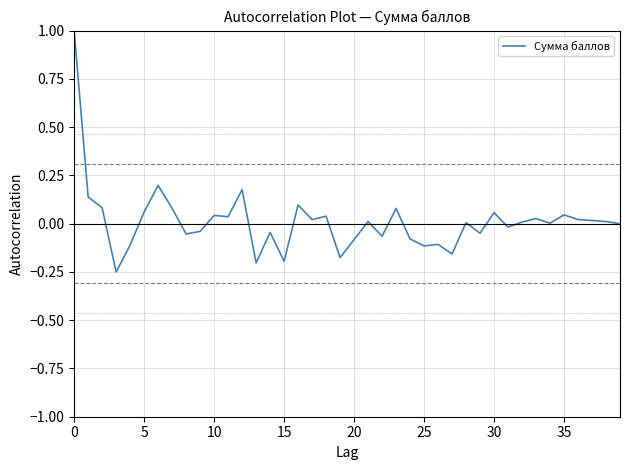

What is the difference between the maximum and minimum values?

1.3